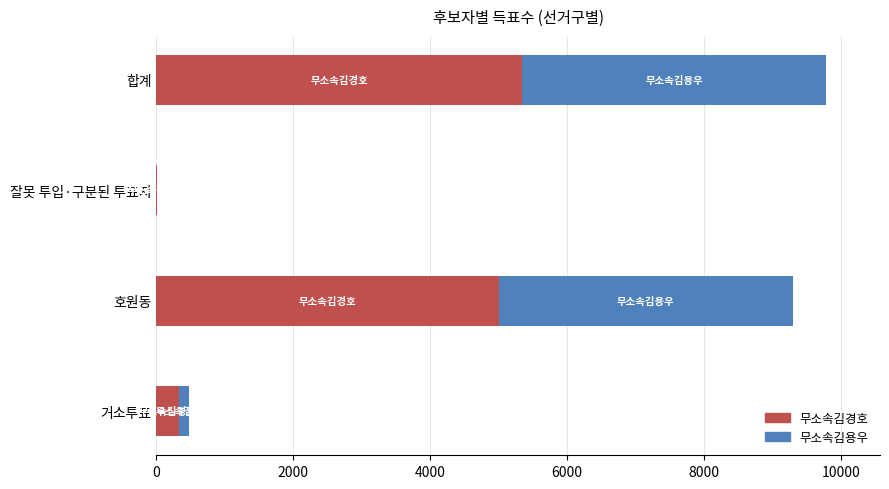

What is the total value across all series at 합계?

9788